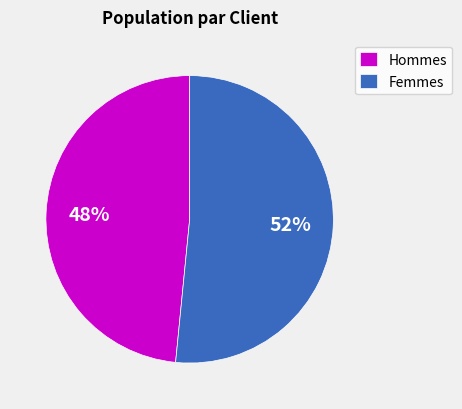

The Hommes slice represents 48% of the pie. True or false?

True